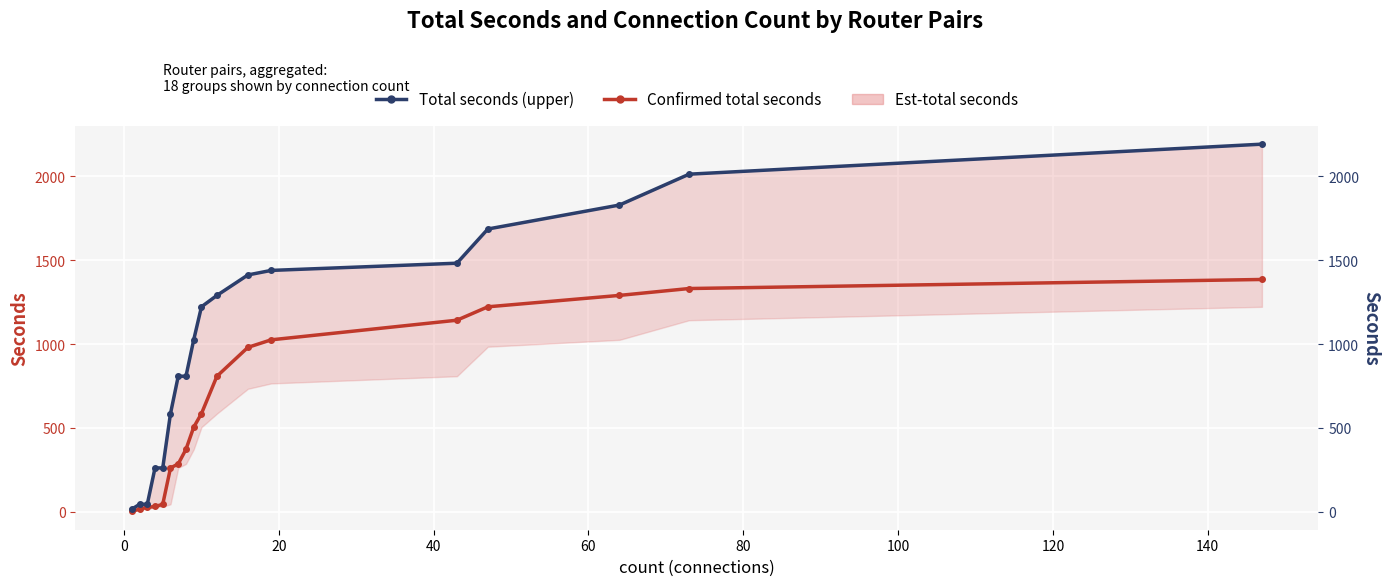

What is the maximum value shown in the chart?

2192